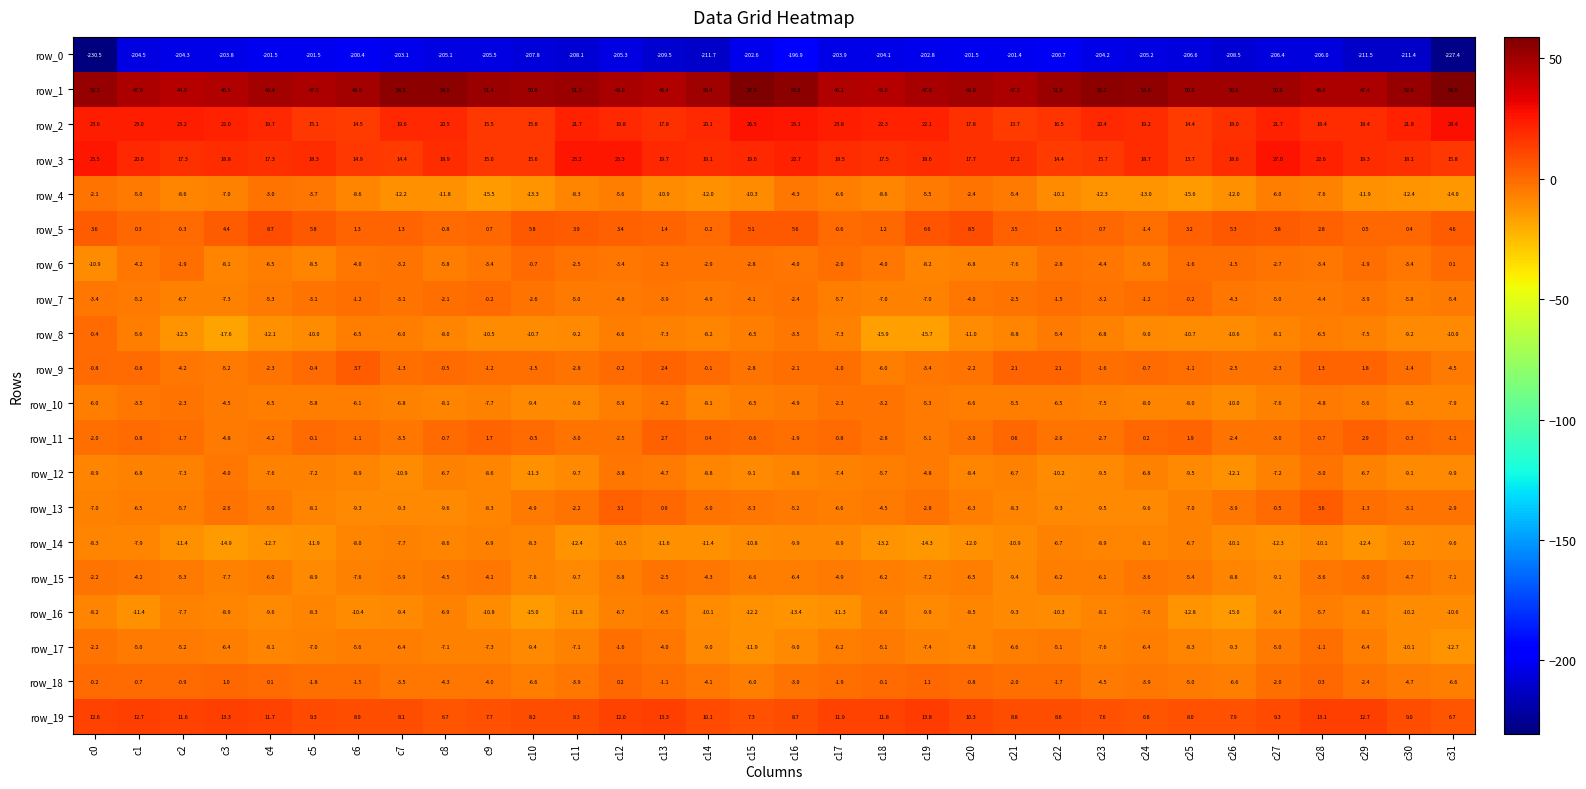

List the series in order of their peak value, highest first.

row_1, row_2, row_3, row_19, row_5, row_9, row_13, row_11, row_18, row_6, row_7, row_8, row_17, row_4, row_15, row_10, row_12, row_16, row_14, row_0